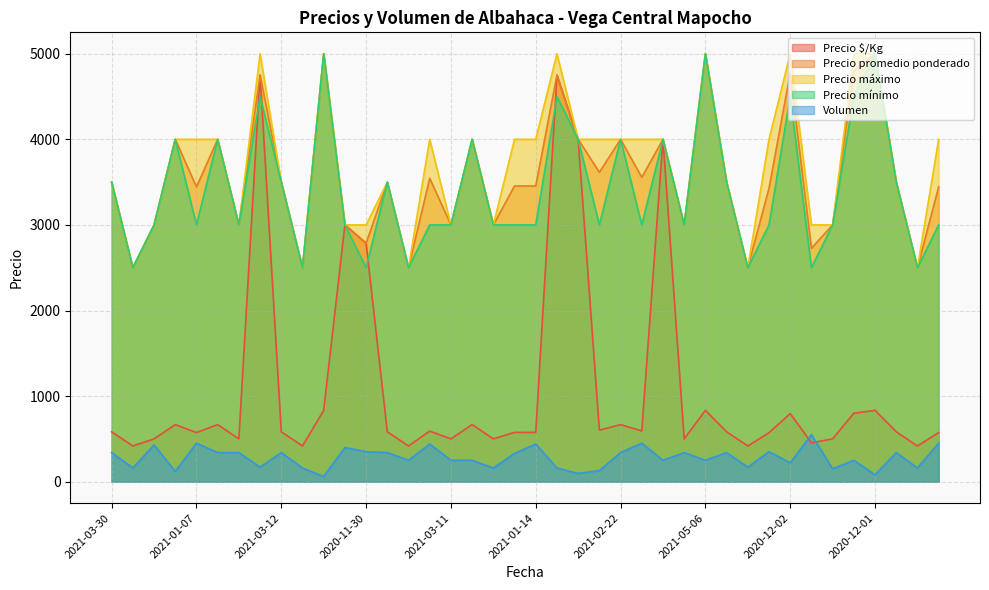

What is the spread (max minus min) of values at 2020-12-01?

4920